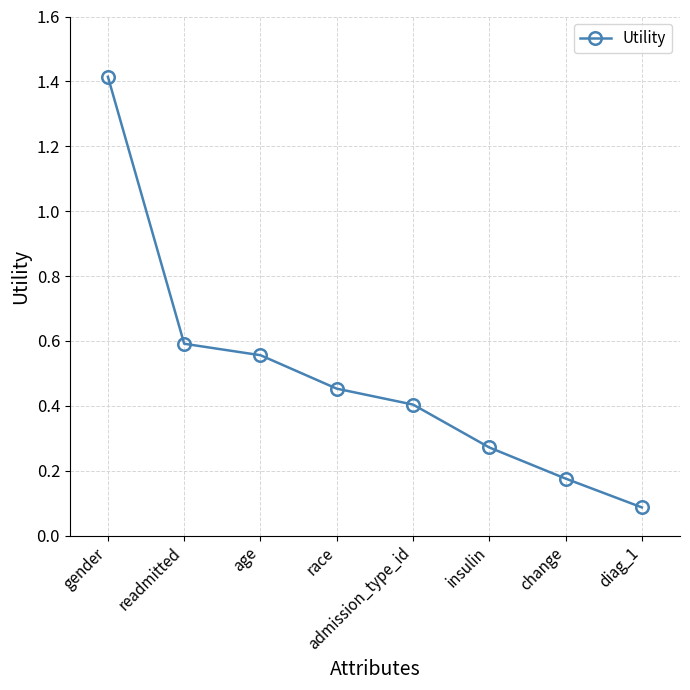

What is the difference between the maximum and minimum values?

1.3